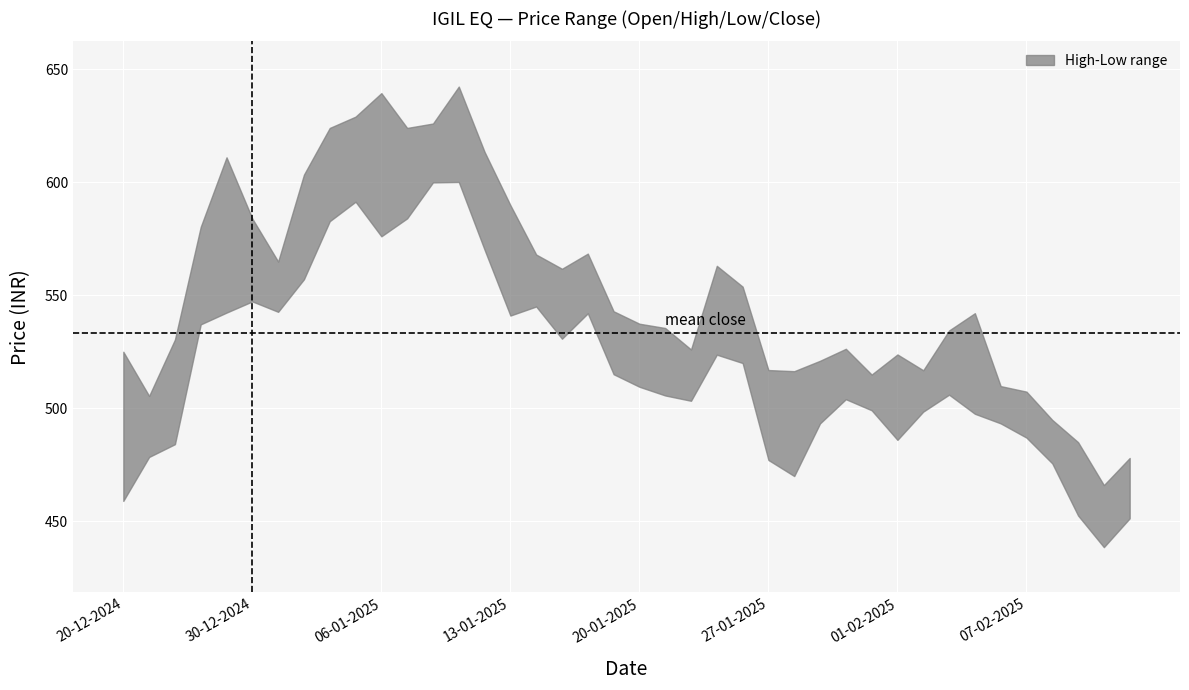

Between 20-12-2024 and 34, which is larger?

34